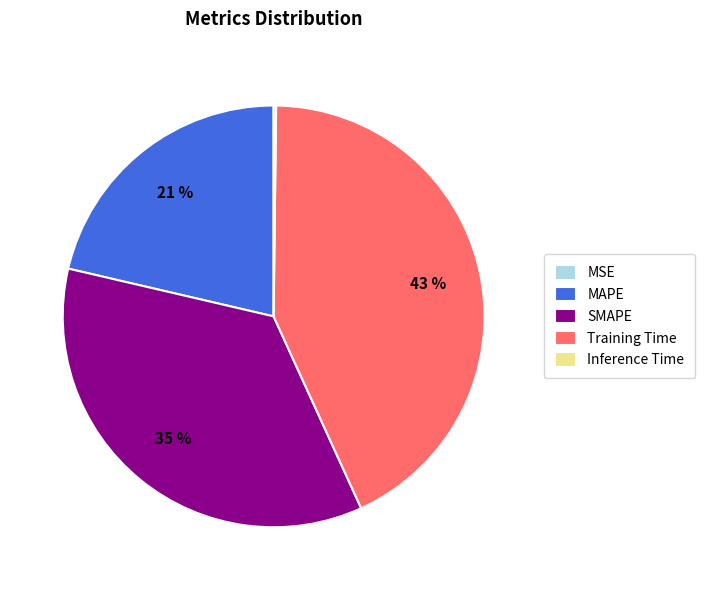

To the nearest percent, what portion does SMAPE represent?

35%